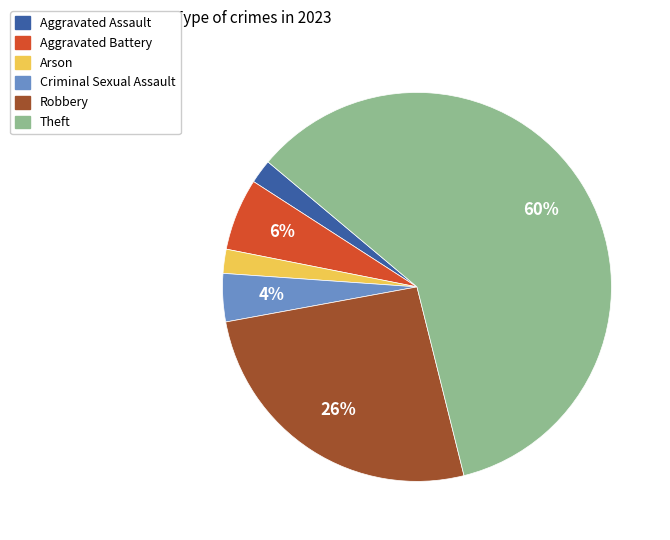

Does any single category account for the majority?

Yes